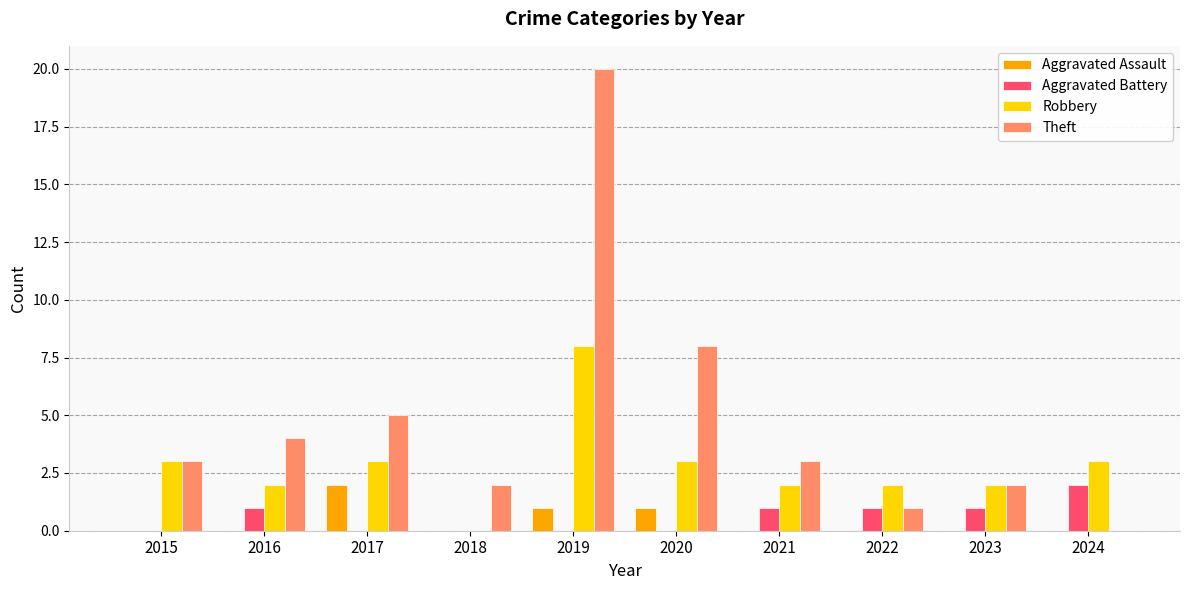

The Robbery series shows 1 at 2023. True or false?

False